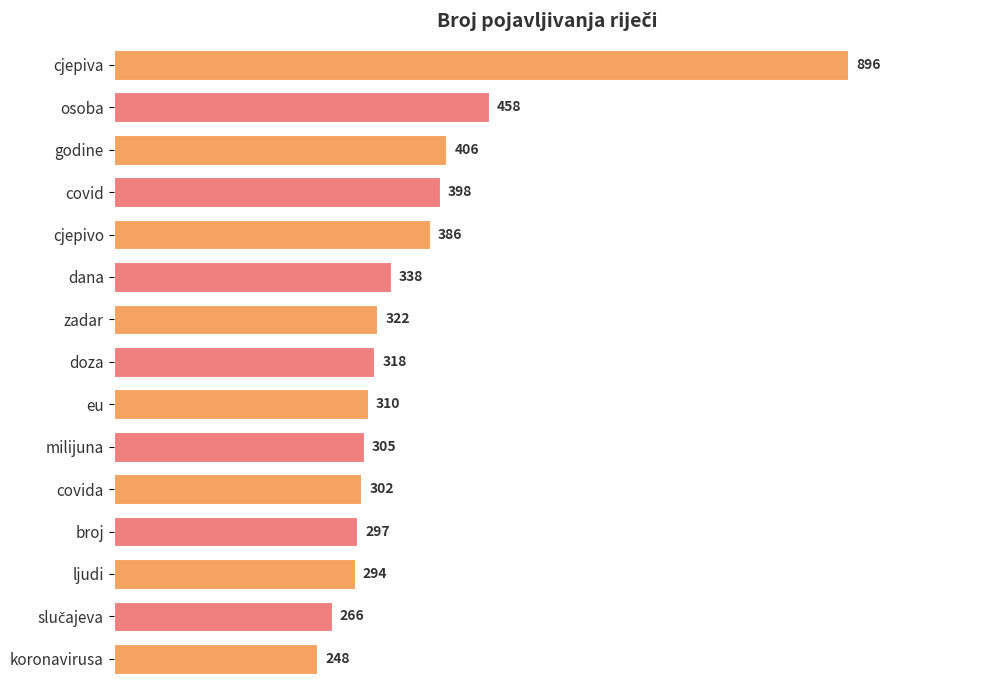

What is the difference between the values at cjepiva and covid?

498